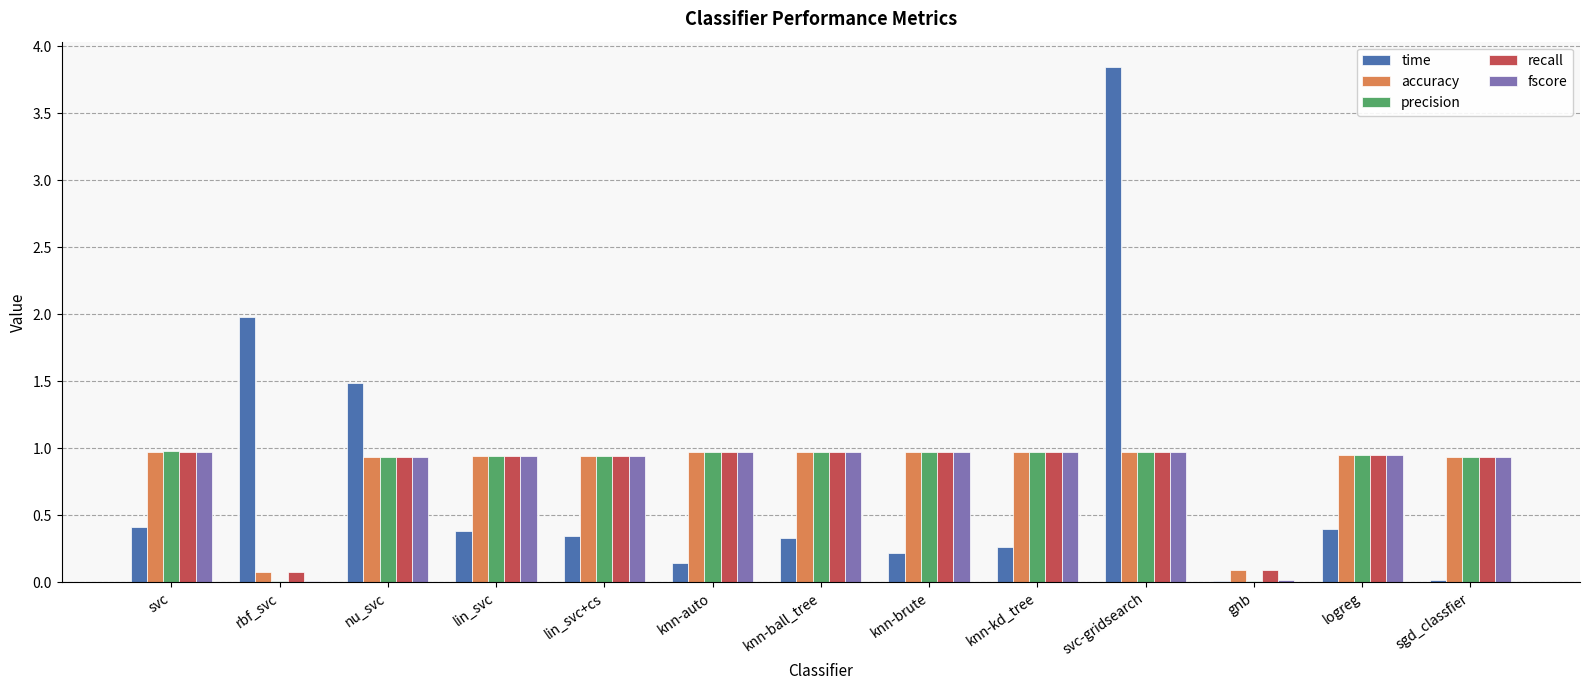

At which category is the sum across all series the highest?

svc-gridsearch